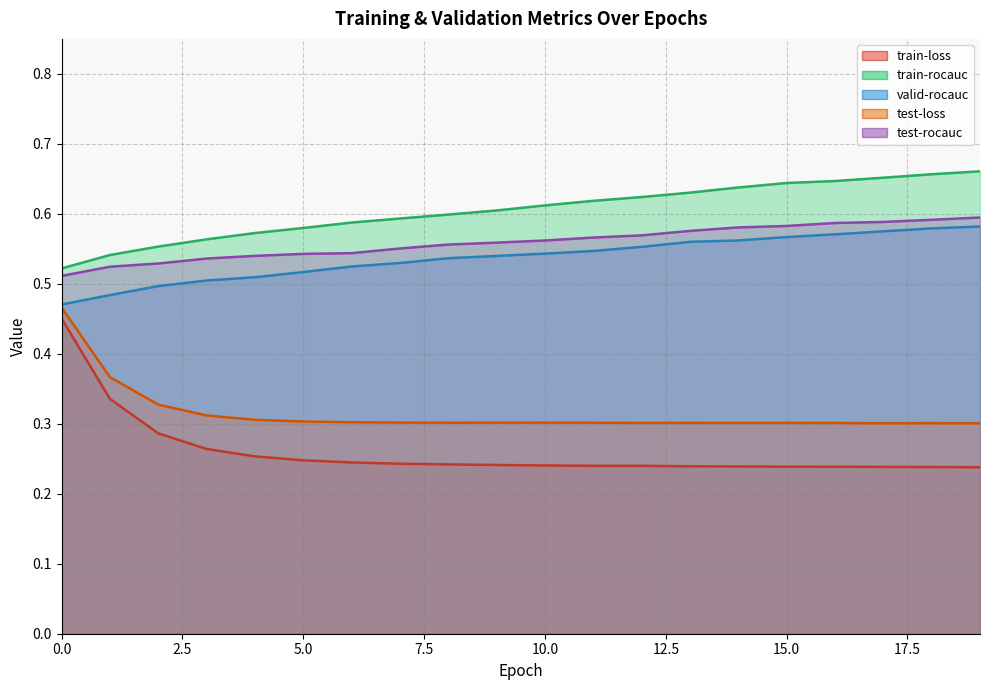

Reading right to left, transcribe all the data shown in this chart.

train-loss: 0.2	0.2	0.2	0.2	0.2	0.2	0.2	0.2	0.2	0.2	0.2	0.2	0.2	0.2	0.2	0.3	0.3	0.3	0.3	0.5
train-rocauc: 0.7	0.7	0.7	0.6	0.6	0.6	0.6	0.6	0.6	0.6	0.6	0.6	0.6	0.6	0.6	0.6	0.6	0.6	0.5	0.5
valid-rocauc: 0.6	0.6	0.6	0.6	0.6	0.6	0.6	0.6	0.5	0.5	0.5	0.5	0.5	0.5	0.5	0.5	0.5	0.5	0.5	0.5
test-loss: 0.3	0.3	0.3	0.3	0.3	0.3	0.3	0.3	0.3	0.3	0.3	0.3	0.3	0.3	0.3	0.3	0.3	0.3	0.4	0.5
test-rocauc: 0.6	0.6	0.6	0.6	0.6	0.6	0.6	0.6	0.6	0.6	0.6	0.6	0.6	0.5	0.5	0.5	0.5	0.5	0.5	0.5